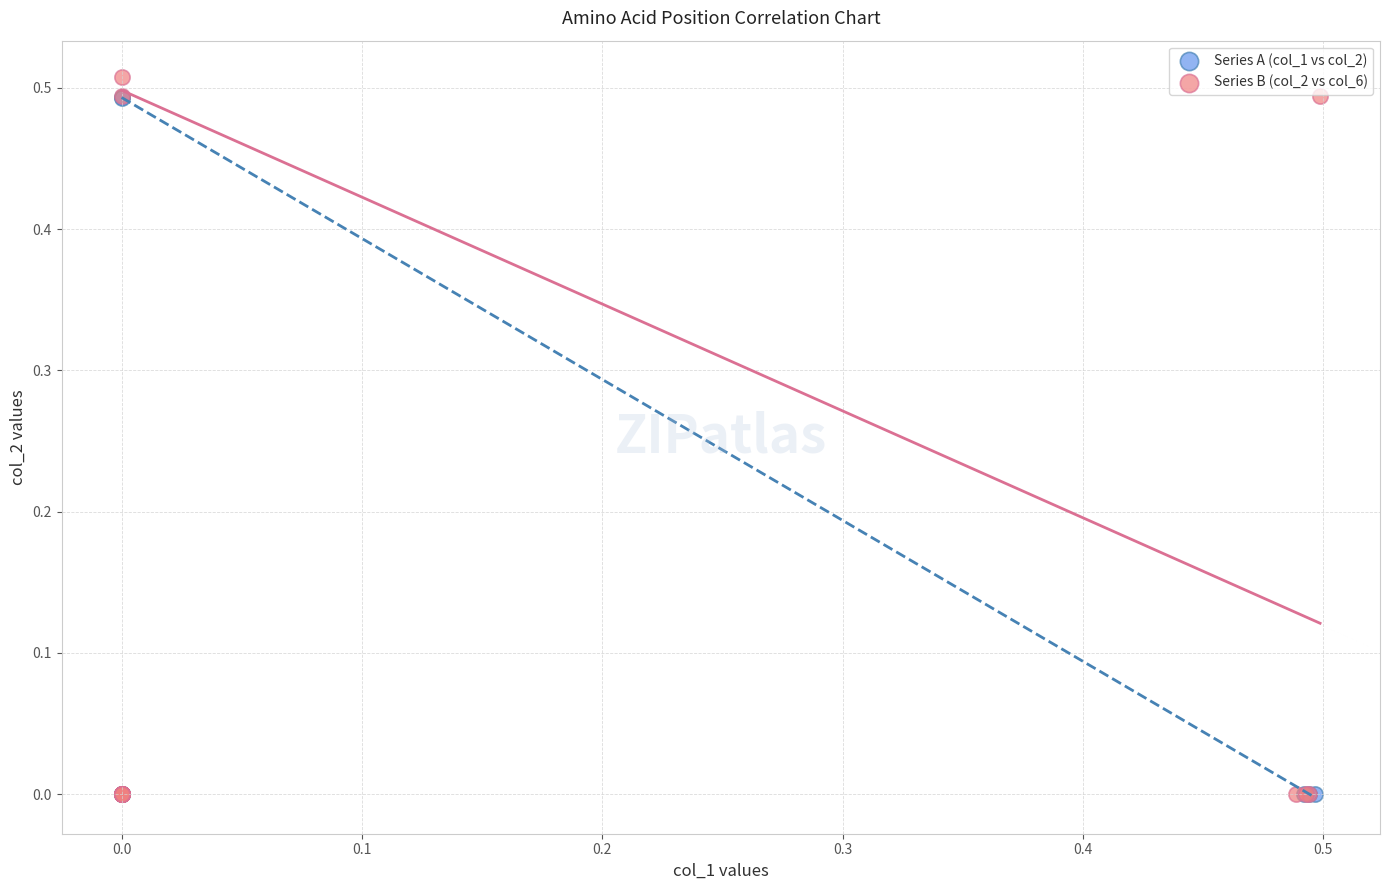

Which series has the largest Y range (max minus min)?

Series B (col_2 vs col_6)